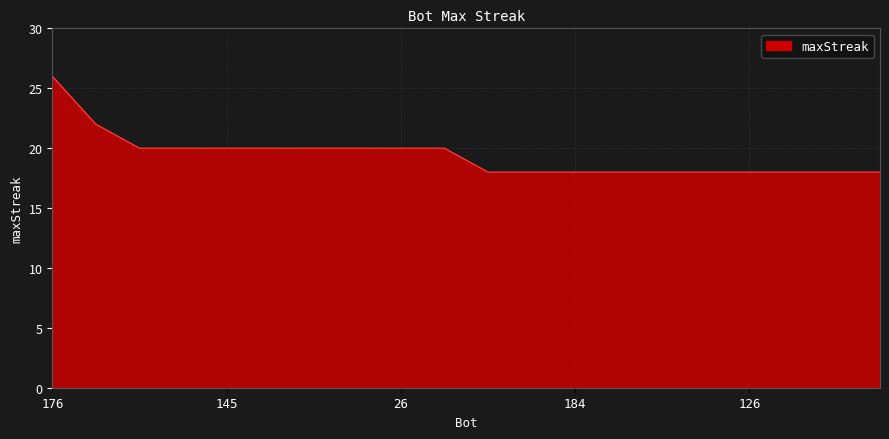

What is the maximum value shown in the chart?

26